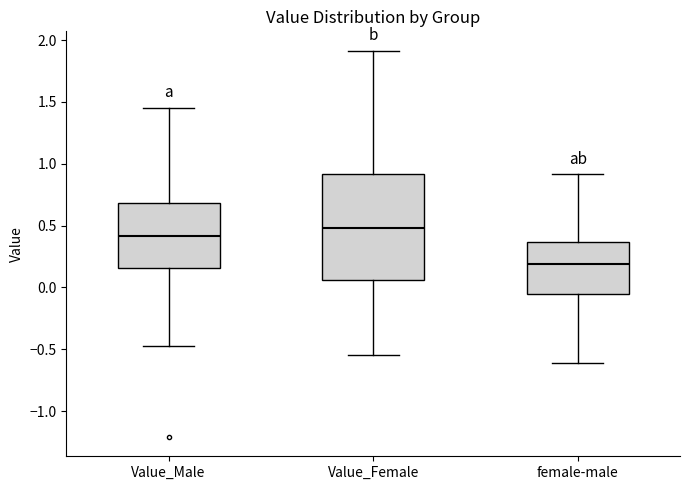

Which box is the tallest, from its lower edge to its upper edge?

Value_Female